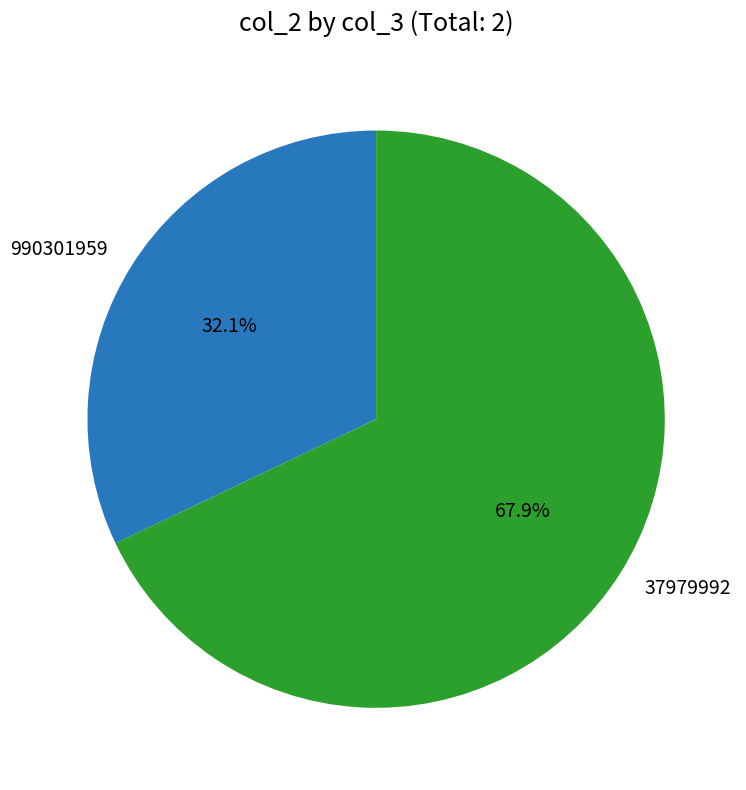

Which has a higher value, 37979992 or 990301959?

37979992